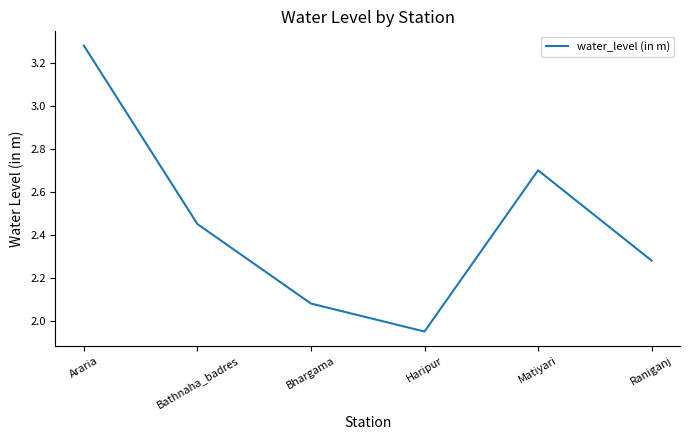

Rank the categories by value from lowest to highest.

Haripur, Bhargama, Raniganj, Bathnaha_badres, Matiyari, Araria